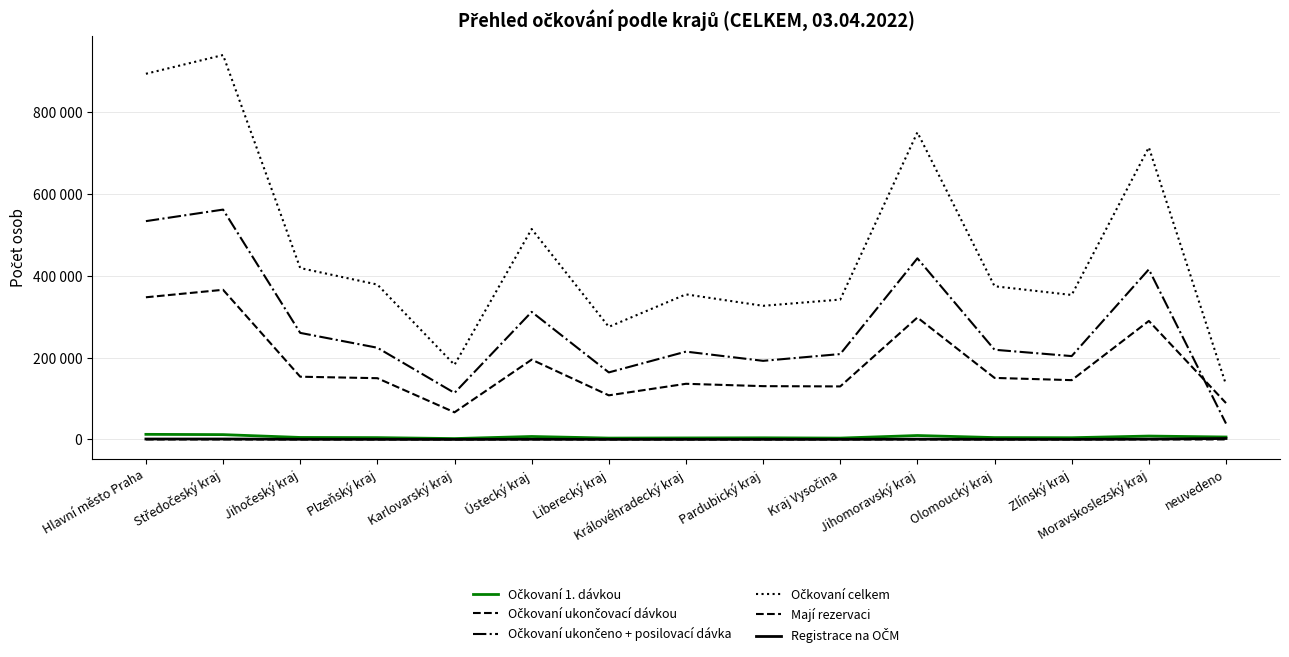

What is the maximum value for Mají rezervaci?

199